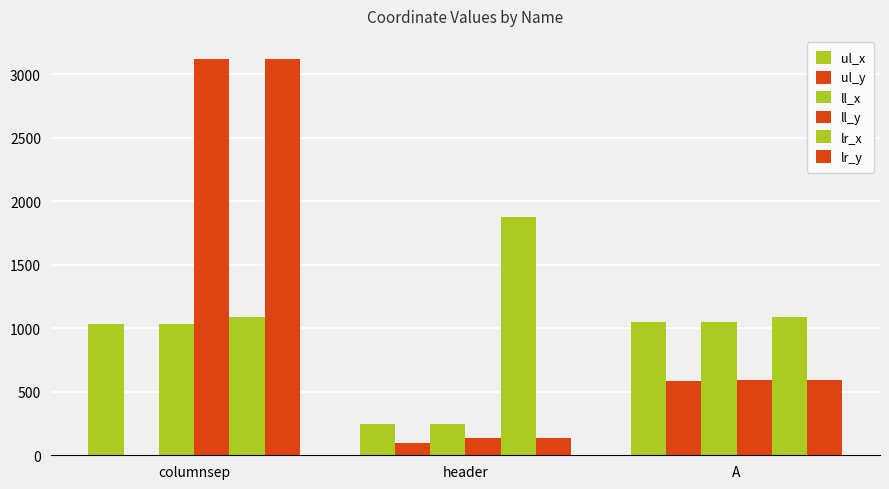

What is the label of the 3rd bar from the right?

columnsep